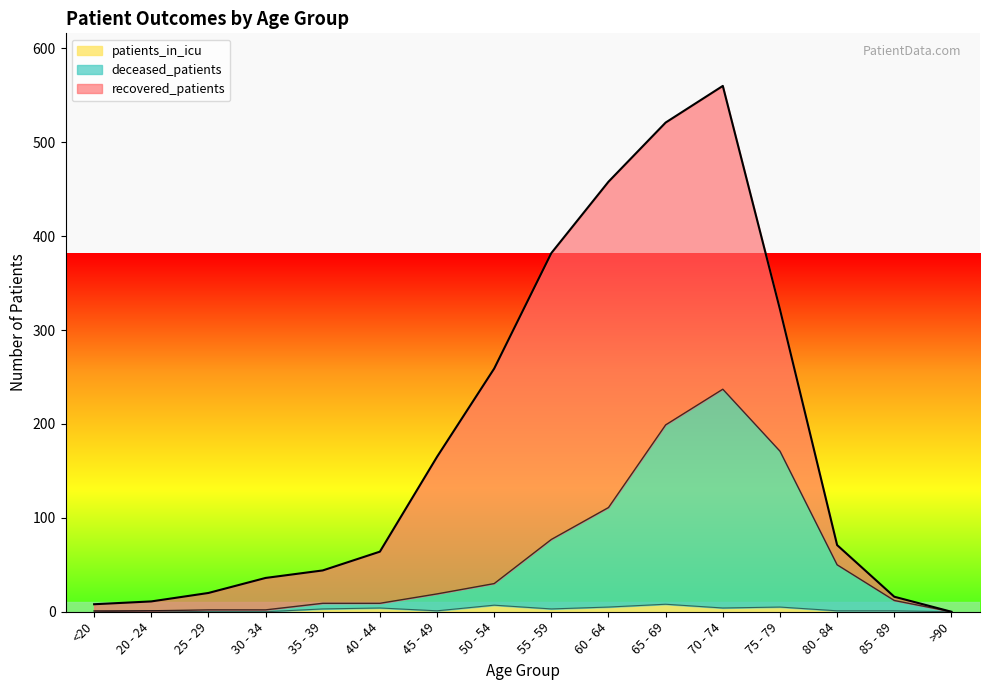

What is the value of the deceased_patients point at the 8th from the left?

30